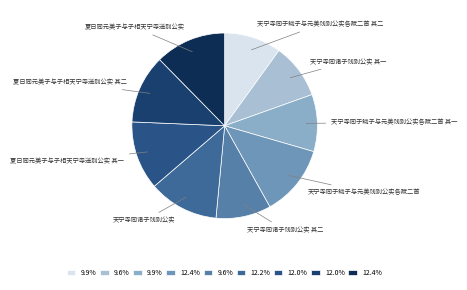

How many slices are in this pie chart?

9